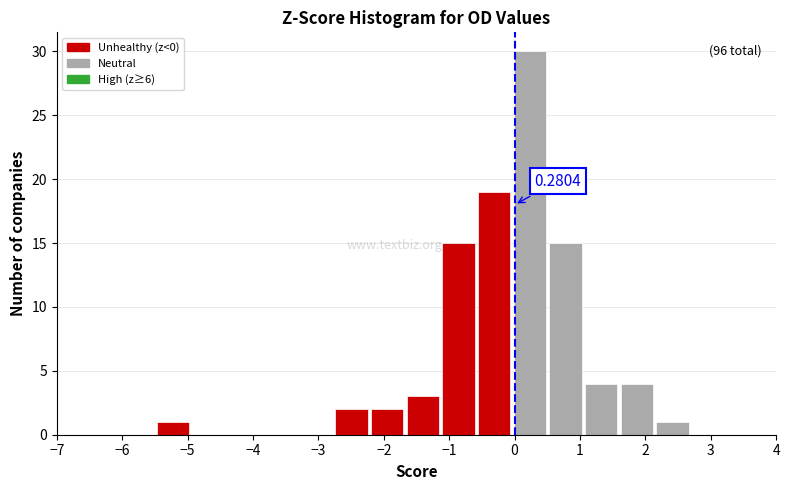

Which range on the x-axis has the tallest bar?

0.0 to 0.5